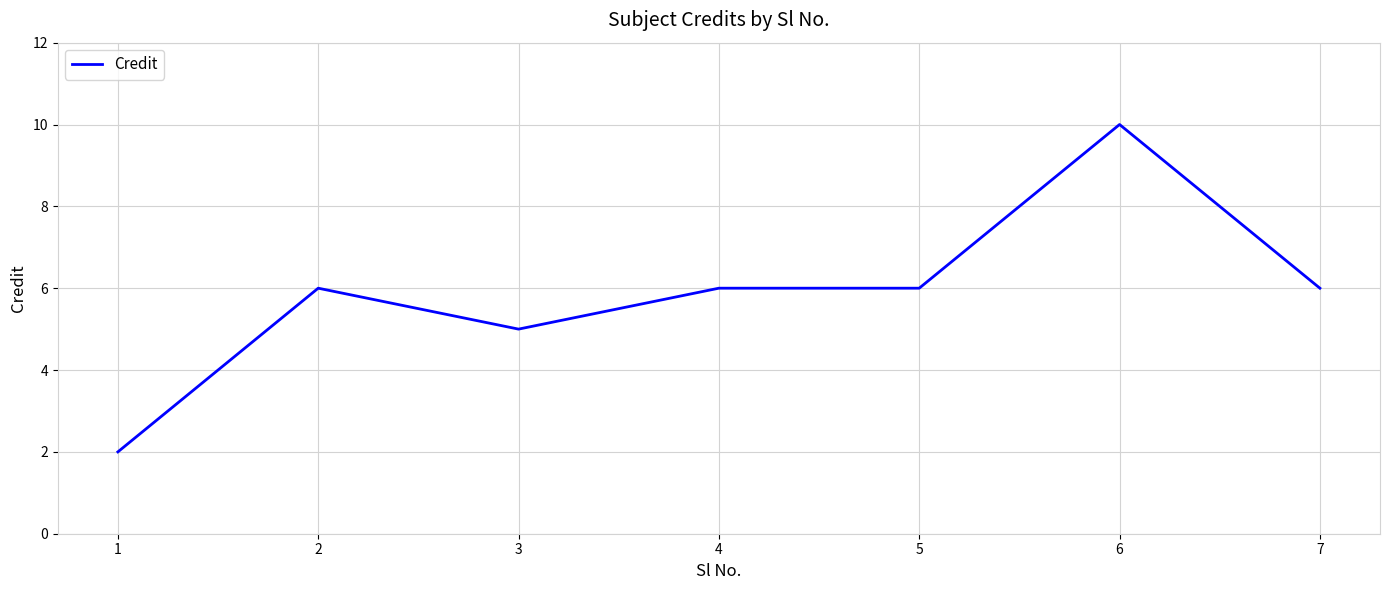

What is the sum of all values?

41